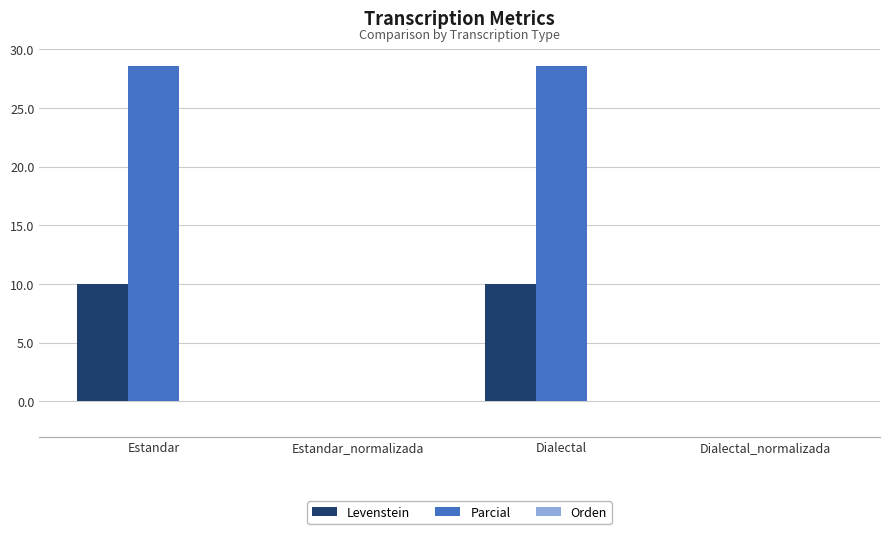

At which label does Parcial first exceed 28?

Estandar